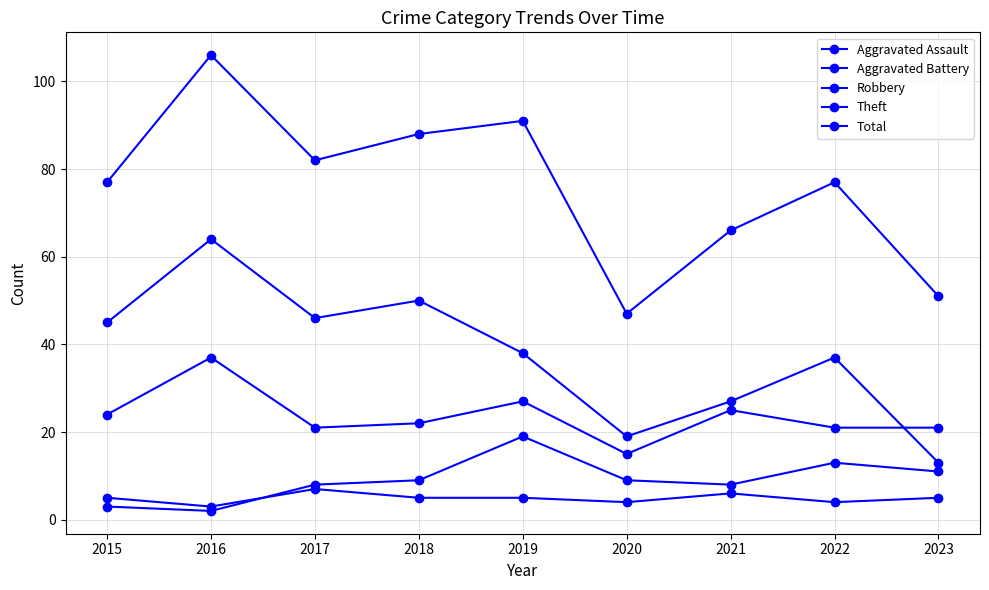

At which label does Robbery reach its peak?

2016